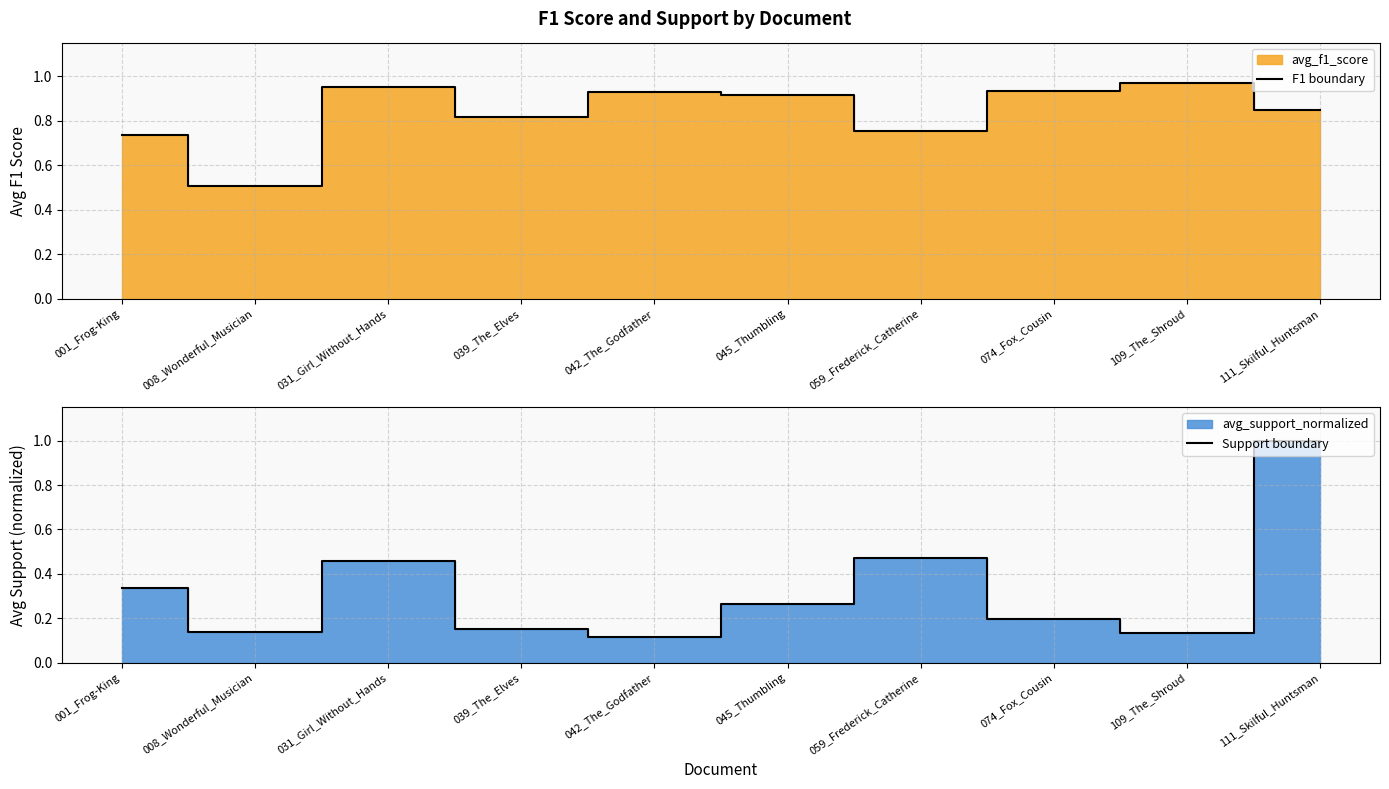

What position from the left is 042_The_Godfather?

5